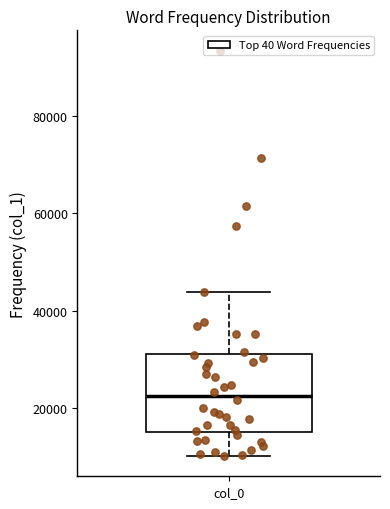

Transcribe this box plot: give where the median line is, the range the box spans, and where the two whiskers end, as read against the y-axis. The values are not printed on the chart, so give them approximately, as read against the axis.

median 22000, box 16000 to 32000, whiskers 10000 to 44000